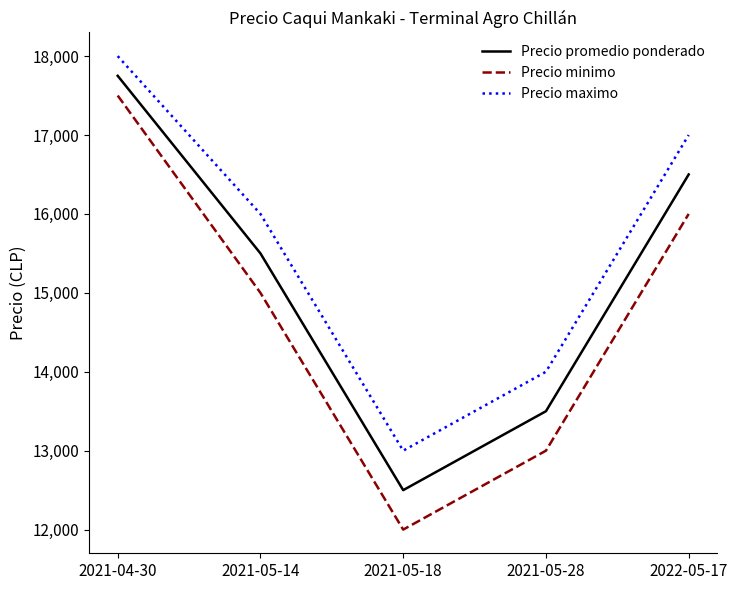

What is the lowest value of the Precio minimo series?

12000